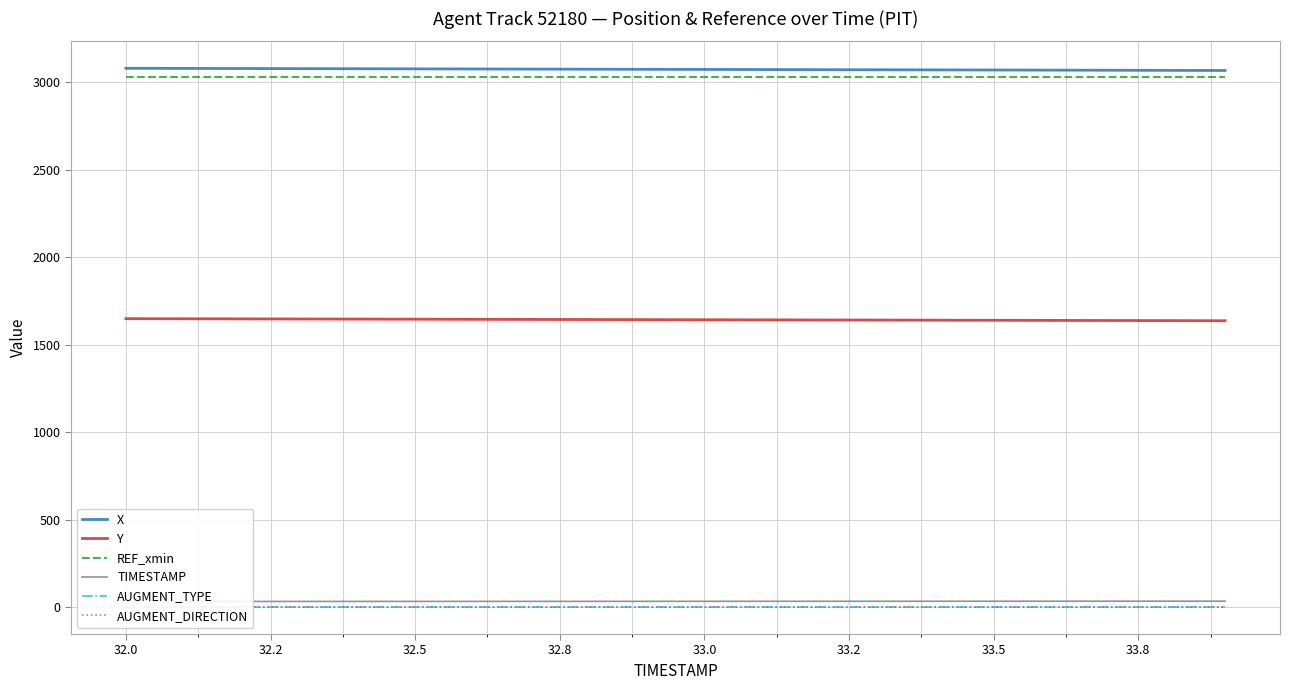

Reading left to right, list all the values displayed in this chart.

X: 3081.1	3080.5	3079.8	3079.2	3078.5	3077.9	3077.2	3076.6	3075.9	3075.2	3074.6	3073.9	3073.3	3072.6	3071.9	3071.3	3070.6	3069.9	3069.3	3068.6
Y: 1649.5	1648.9	1648.2	1647.6	1647.0	1646.3	1645.7	1645.1	1644.5	1643.8	1643.2	1642.6	1641.9	1641.3	1640.7	1640.1	1639.5	1638.8	1638.2	1637.6
REF_xmin: 3029.1	3029.1	3029.1	3029.1	3029.1	3029.1	3029.1	3029.1	3029.1	3029.1	3029.1	3029.1	3029.1	3029.1	3029.1	3029.1	3029.1	3029.1	3029.1	3029.1
TIMESTAMP: 32.0	32.1	32.2	32.3	32.4	32.5	32.6	32.7	32.8	32.9	33.0	33.1	33.2	33.3	33.4	33.5	33.6	33.7	33.8	33.9
AUGMENT_TYPE: 0.0	0.0	0.0	0.0	0.0	0.0	0.0	0.0	0.0	0.0	0.0	0.0	0.0	0.0	0.0	0.0	0.0	0.0	0.0	0.0
AUGMENT_DIRECTION: 0.0	0.0	0.0	0.0	0.0	0.0	0.0	0.0	0.0	0.0	0.0	0.0	0.0	0.0	0.0	0.0	0.0	0.0	0.0	0.0